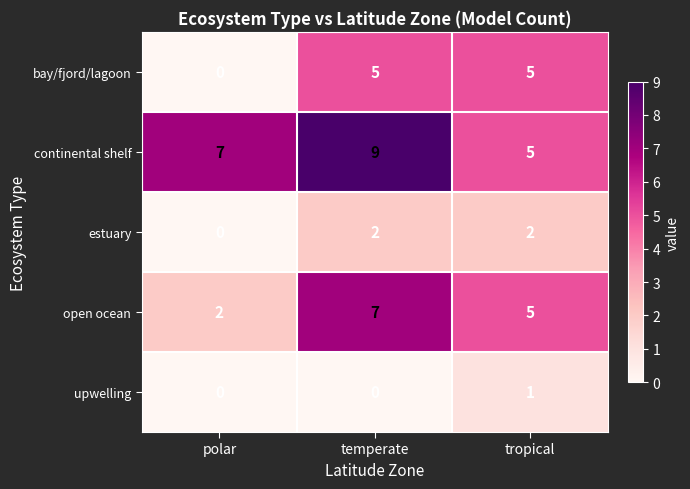

Reading left to right, list all the values displayed in this chart.

bay/fjord/lagoon: polar=0	temperate=5	tropical=5
continental shelf: polar=7	temperate=9	tropical=5
estuary: polar=0	temperate=2	tropical=2
open ocean: polar=2	temperate=7	tropical=5
upwelling: polar=0	temperate=0	tropical=1